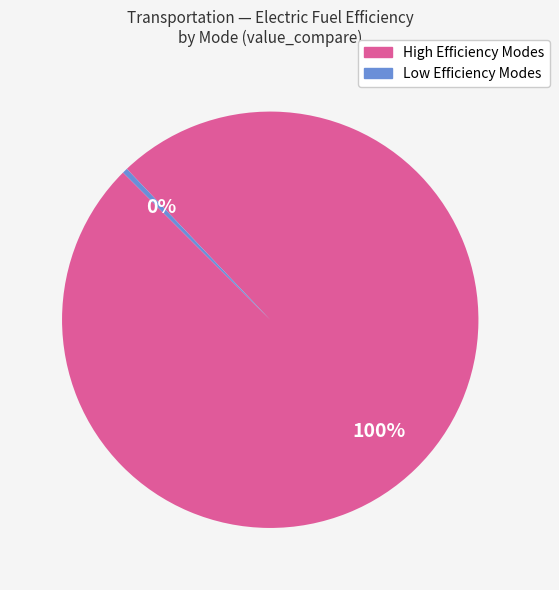

Count the number of slices in the pie.

2